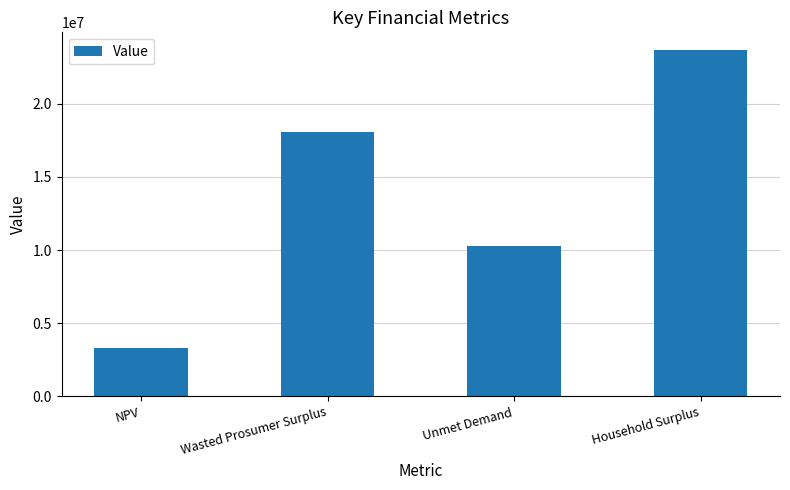

The value at Household Surplus is 15082879.8. True or false?

False